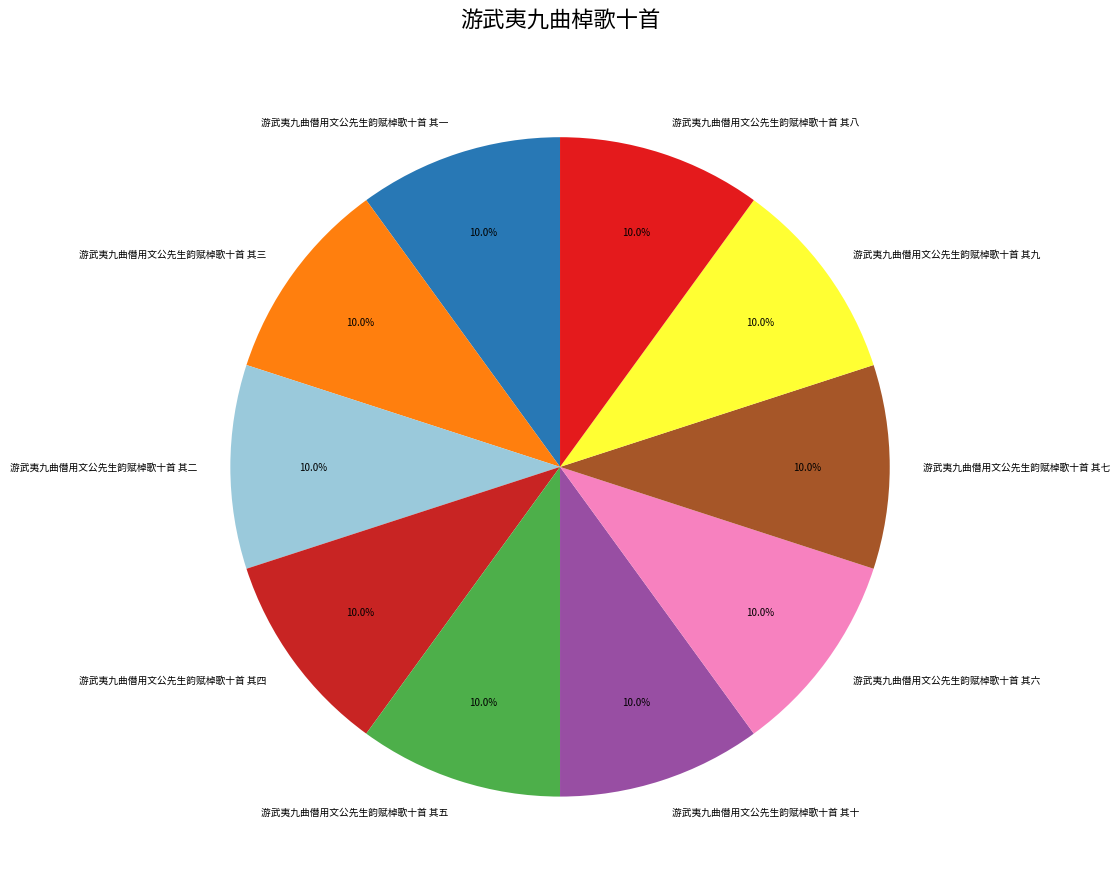

To the nearest percent, what percentage of the pie is 游武夷九曲僭用文公先生韵赋棹歌十首 其六?

10%